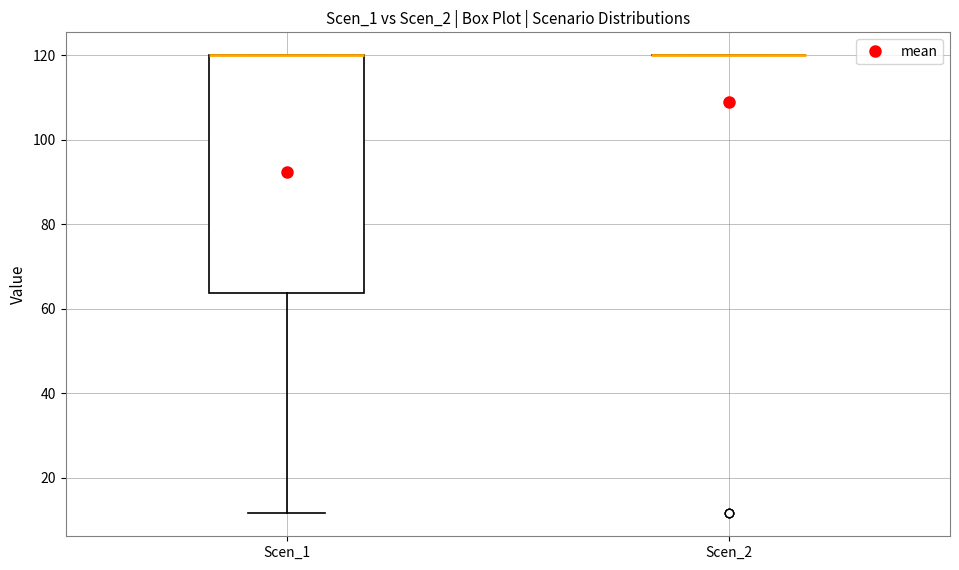

Which box is the tallest, from its lower edge to its upper edge?

Scen_1